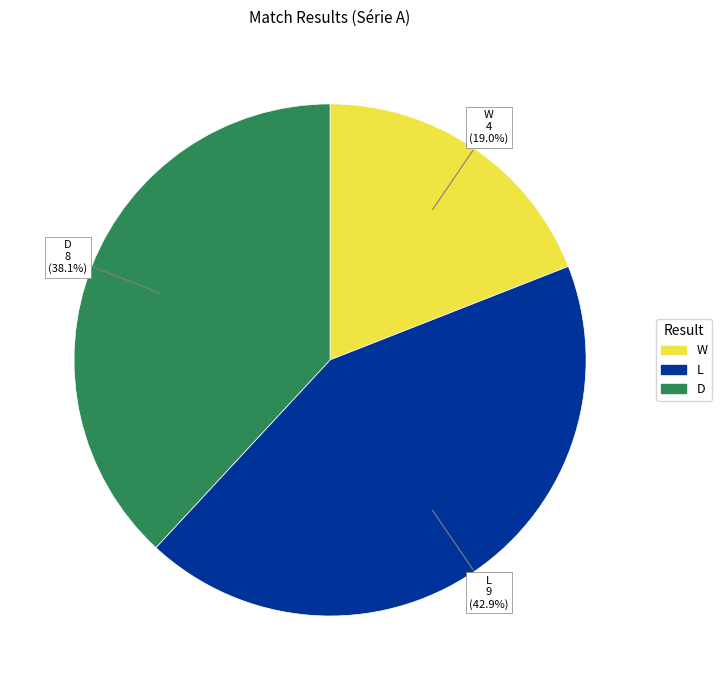

Does L represent more than half of the total?

No